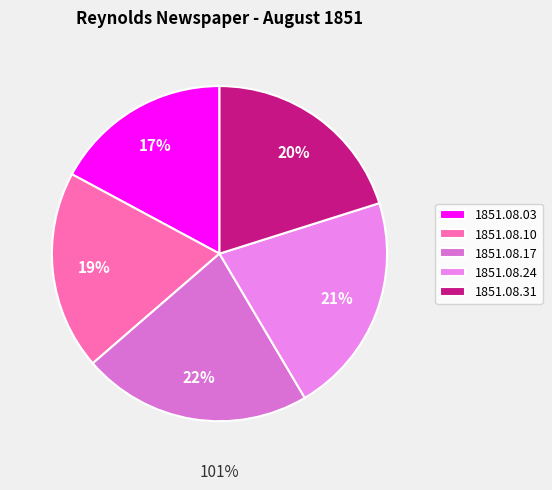

The 1851.08.10 slice represents 19% of the pie. True or false?

True